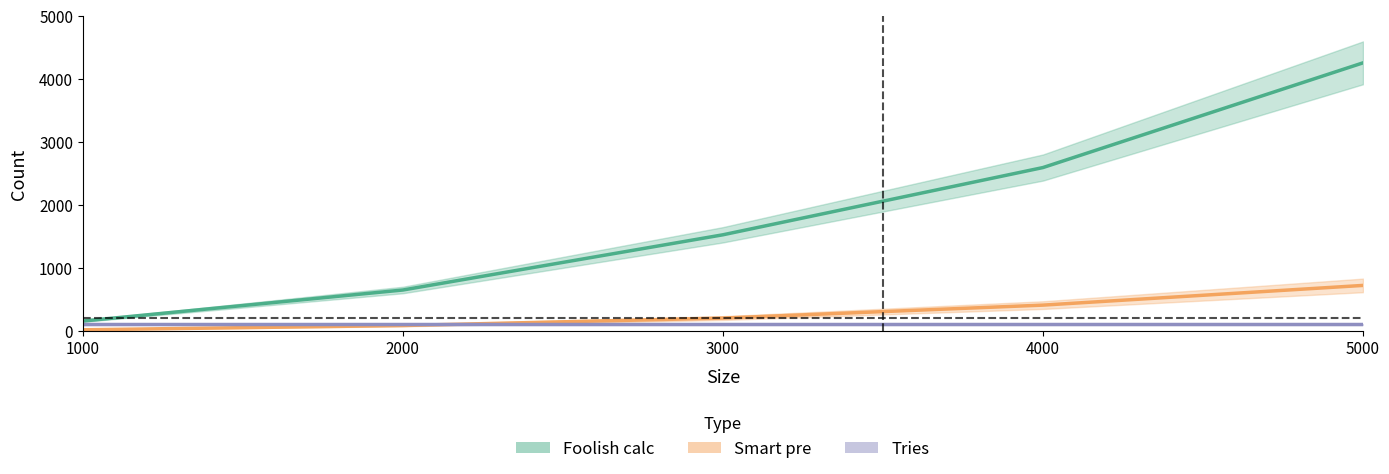

Rank the categories by Smart pre value from highest to lowest.

5000, 4000, 3000, 2000, 1000